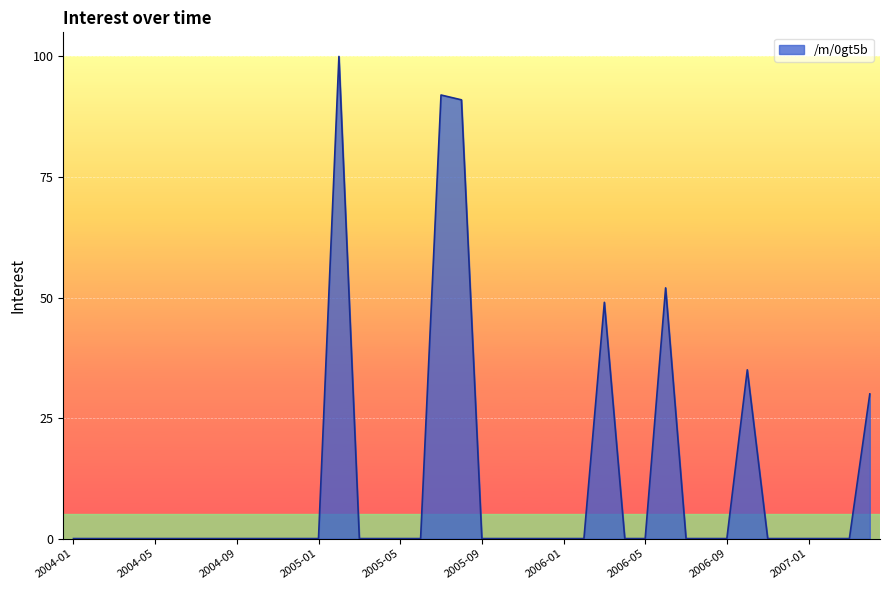

Does the chart have visible grid lines?

Yes